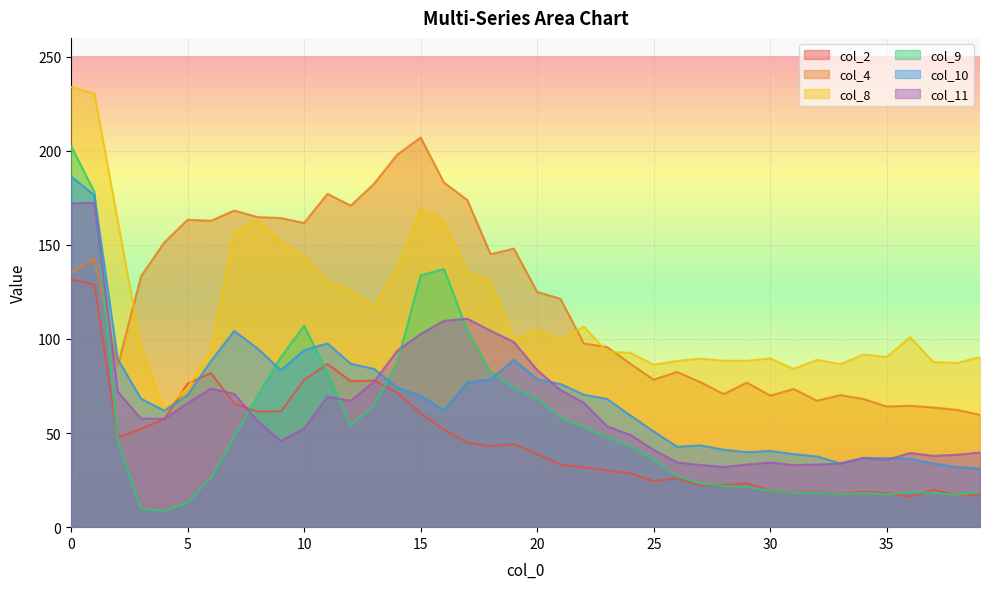

True or false: col_9 and col_2 intersect in this chart.

True